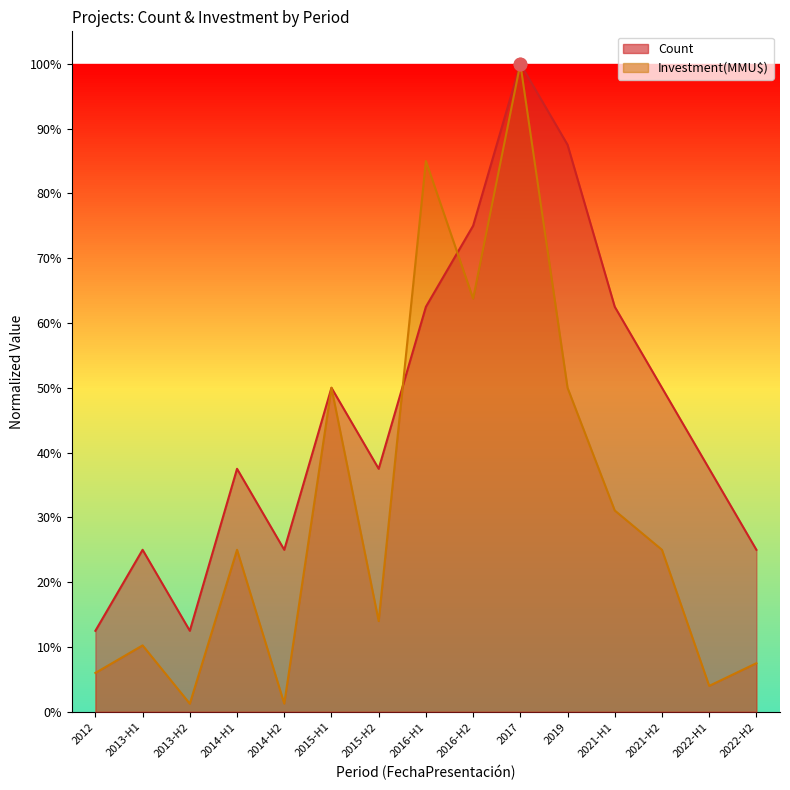

At how many categories does at least one series exceed 0?

15